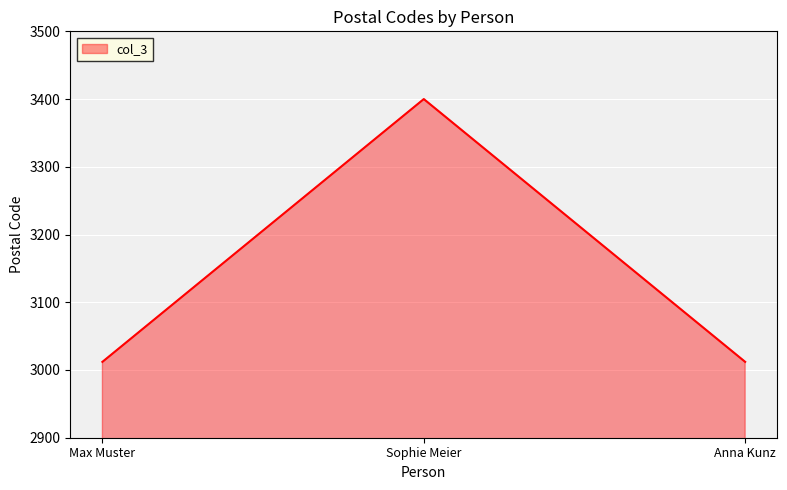

What is the ratio of the value at Max Muster to the value at Anna Kunz?

1.0